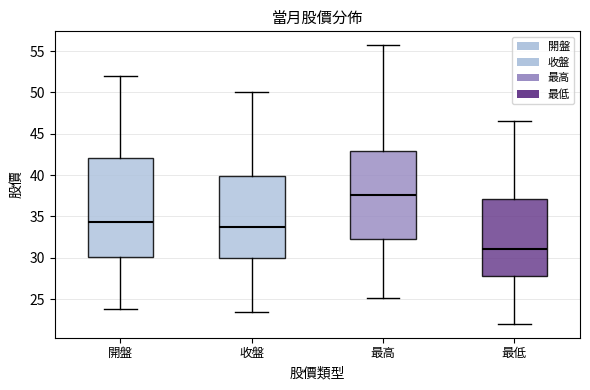

Which box has the highest median line?

最高